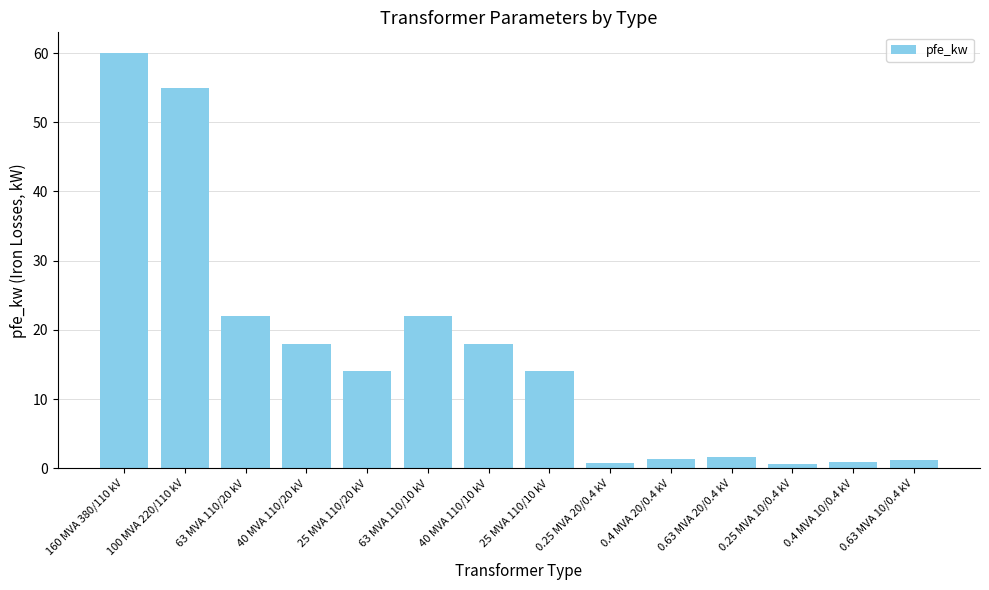

Approximately how many times larger is the value at 160 MVA 380/110 kV compared to 0.4 MVA 20/0.4 kV?

44.4